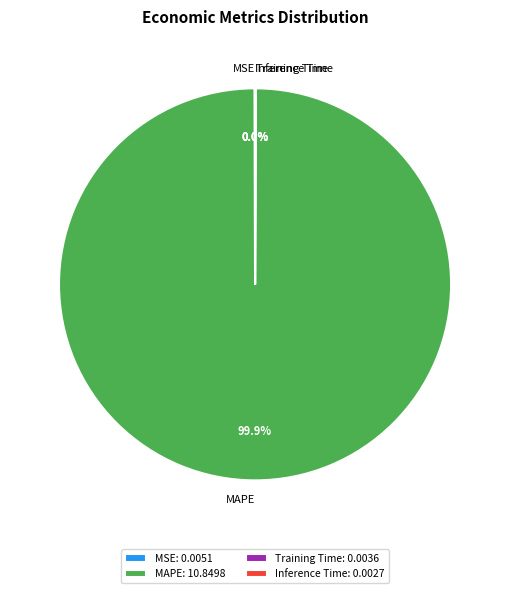

Is there a majority slice in this chart?

Yes